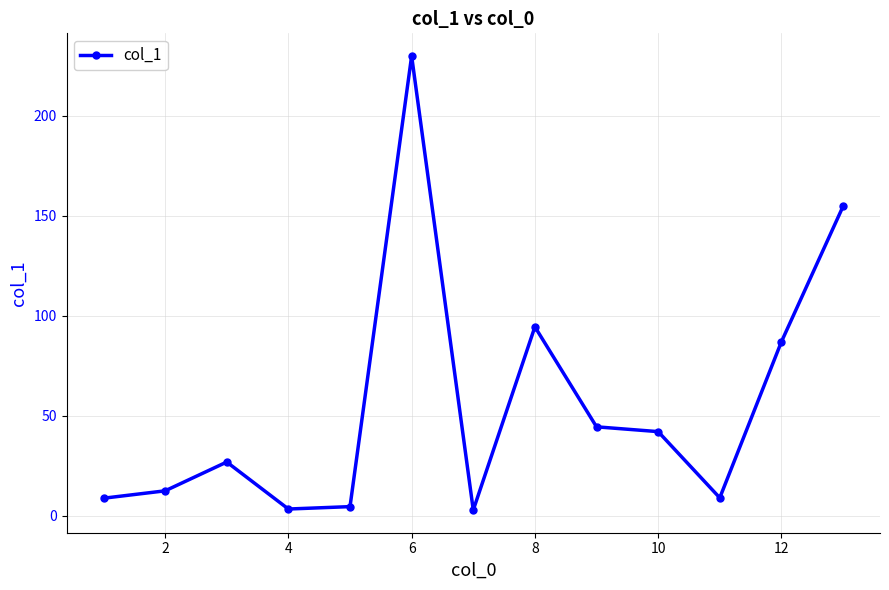

What is the greatest value displayed?

229.9